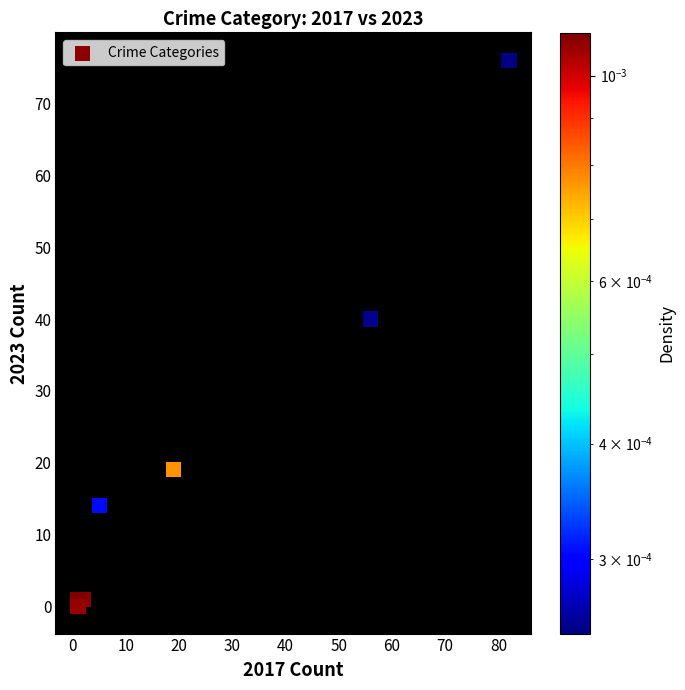

What Y value in the scatter plot is closest to 38?

40